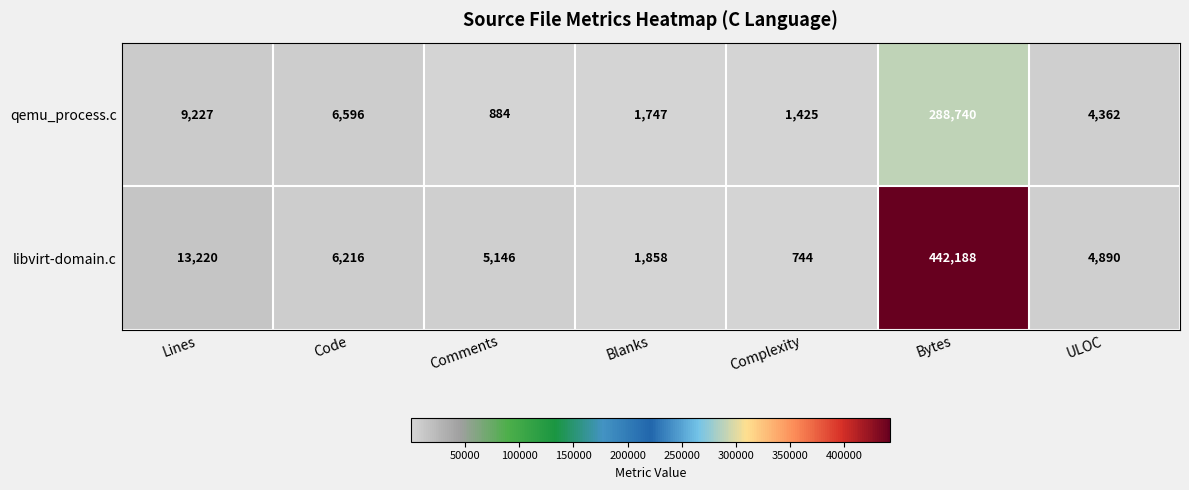

List the series in order of their overall mean, highest first.

libvirt-domain.c, qemu_process.c